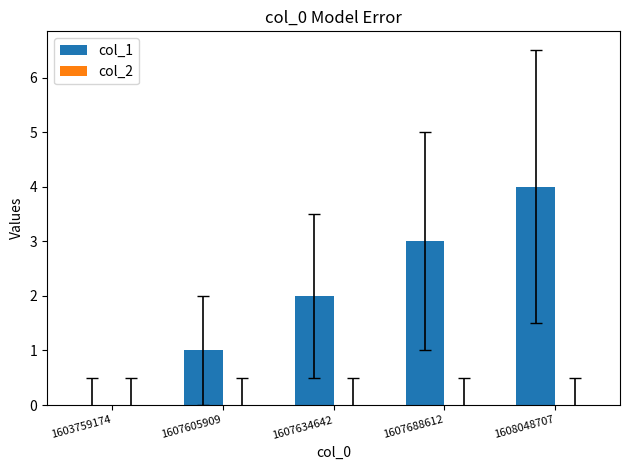

True or false: the data shows 4 at 1608048707.

True